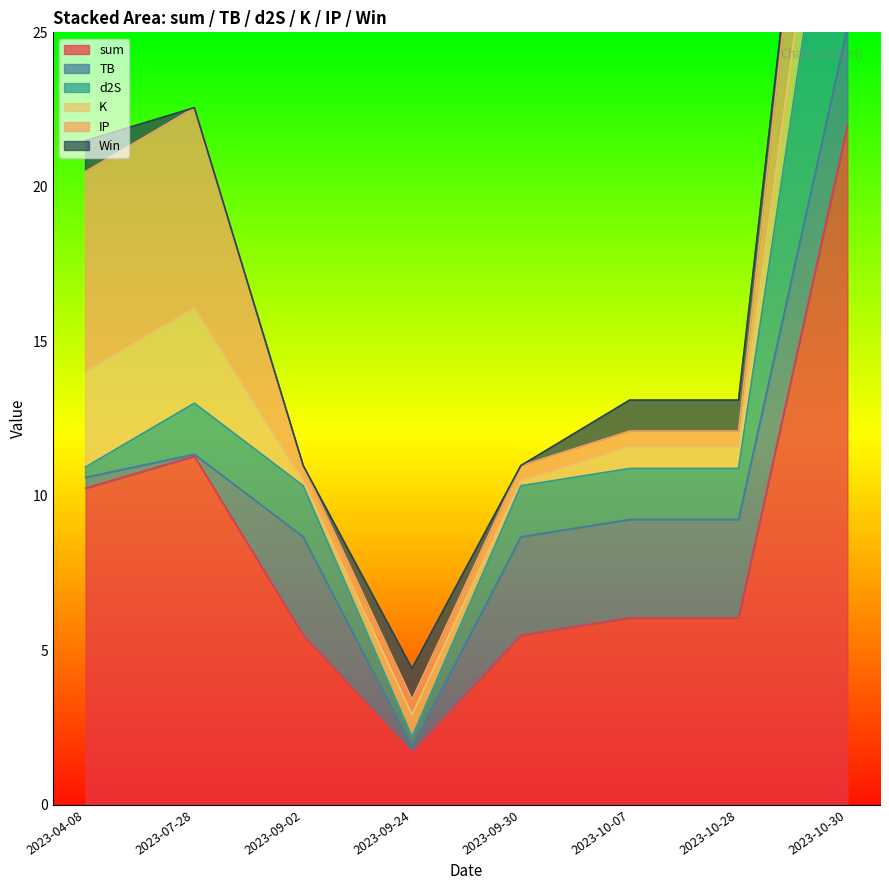

The value of IP at 2023-09-30 is 0.9. True or false?

False